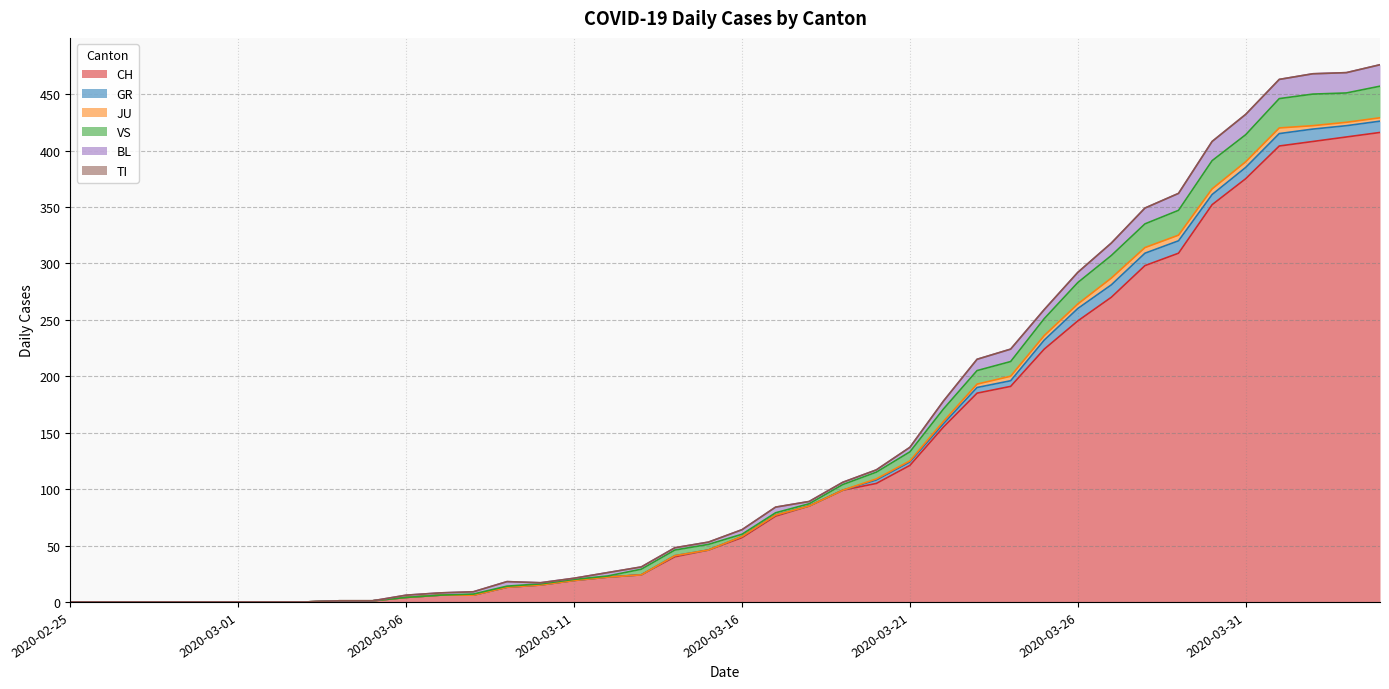

True or false: CH has more than 2 interior local peaks.

False